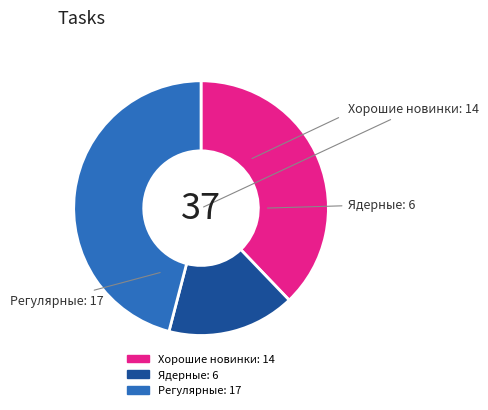

Is there any slice that represents more than half of the pie?

No